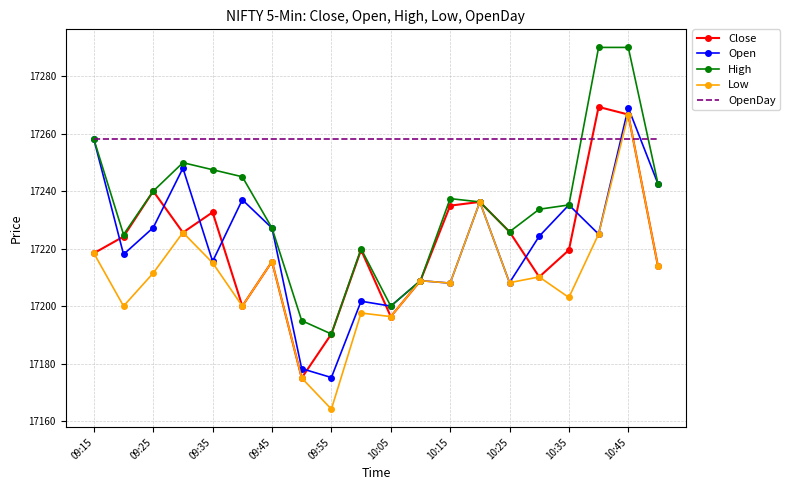

What is the smallest value displayed?

17164.2